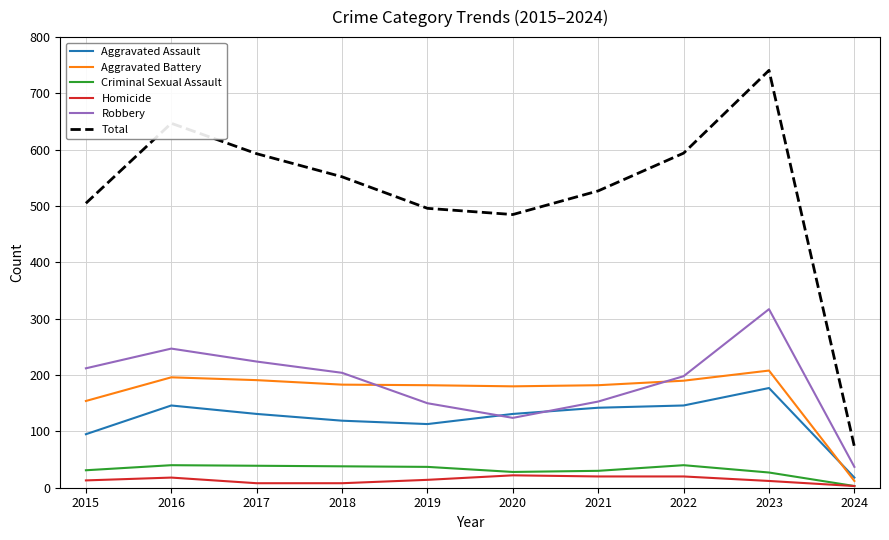

What is the maximum value shown in the chart?

741